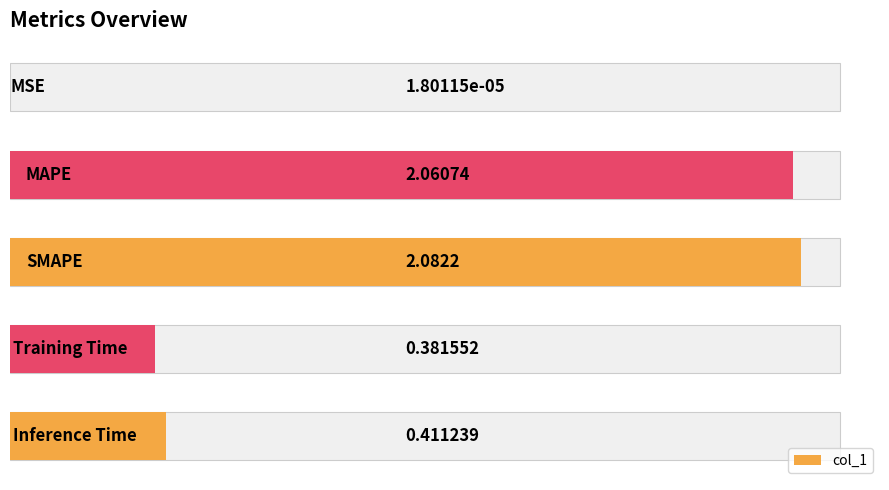

What is the approximate value at 3?

0.4